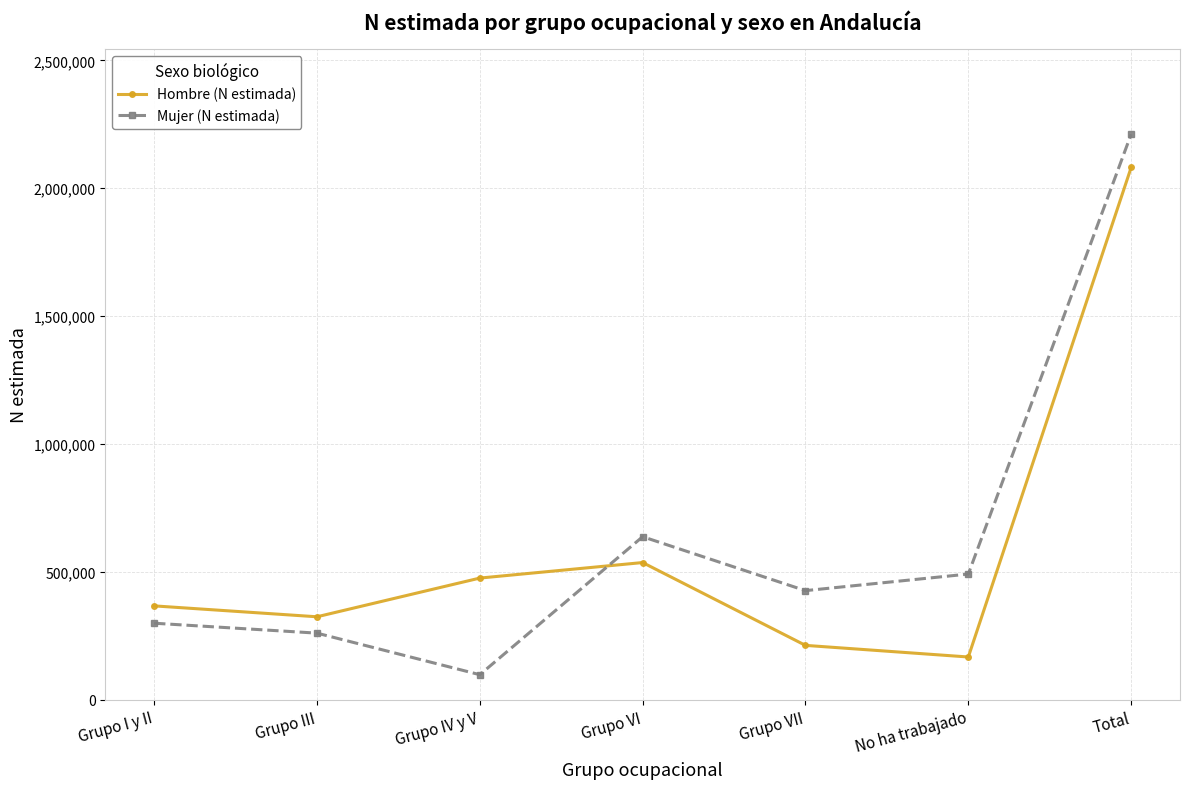

Reading left to right, extract all data points from this chart.

Hombre (N estimada): Grupo I y II=366683	Grupo III=324047	Grupo IV y V=475424	Grupo VI=536155	Grupo VII=212219	No ha trabajado=166761	Total=2081289
Mujer (N estimada): Grupo I y II=298901	Grupo III=260081	Grupo IV y V=97564	Grupo VI=637204	Grupo VII=426289	No ha trabajado=491187	Total=2211225